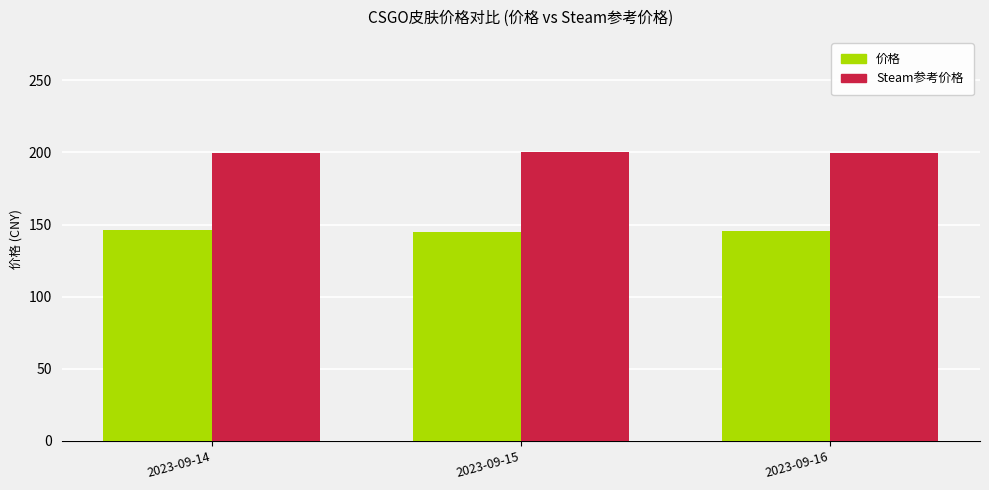

How many bars are there in each group?

2